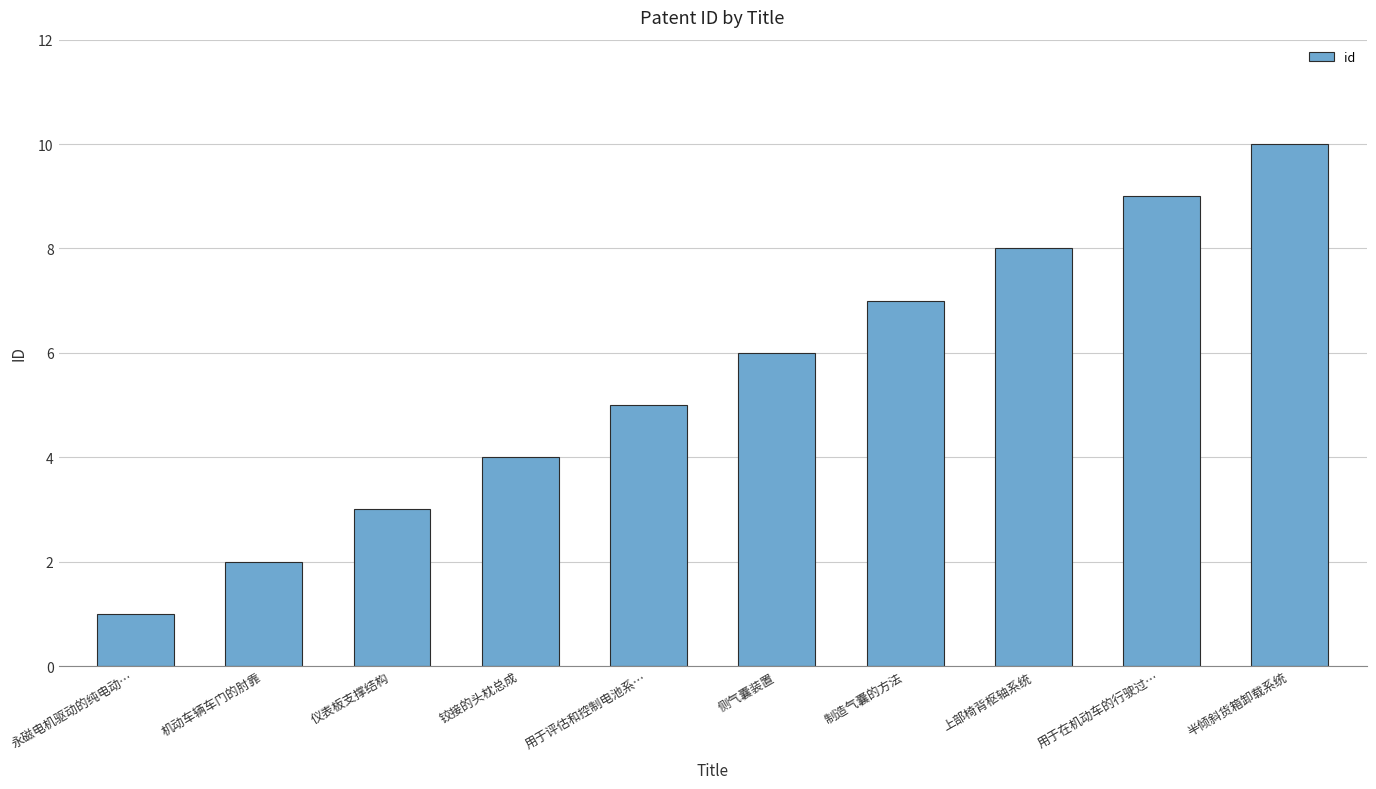

Read the value at 制造气囊的方法.

7